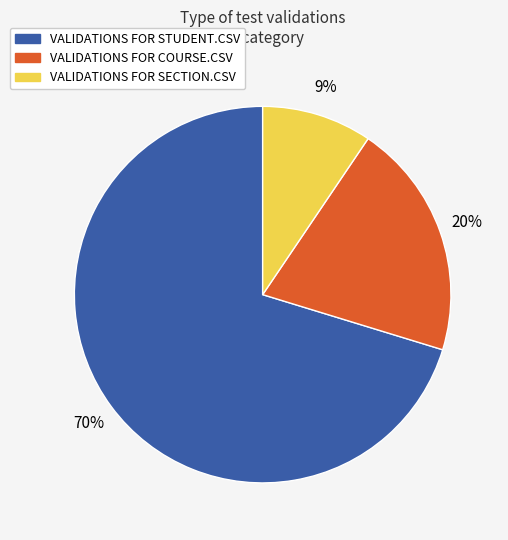

Does VALIDATIONS FOR STUDENT.CSV represent more than half of the total?

Yes